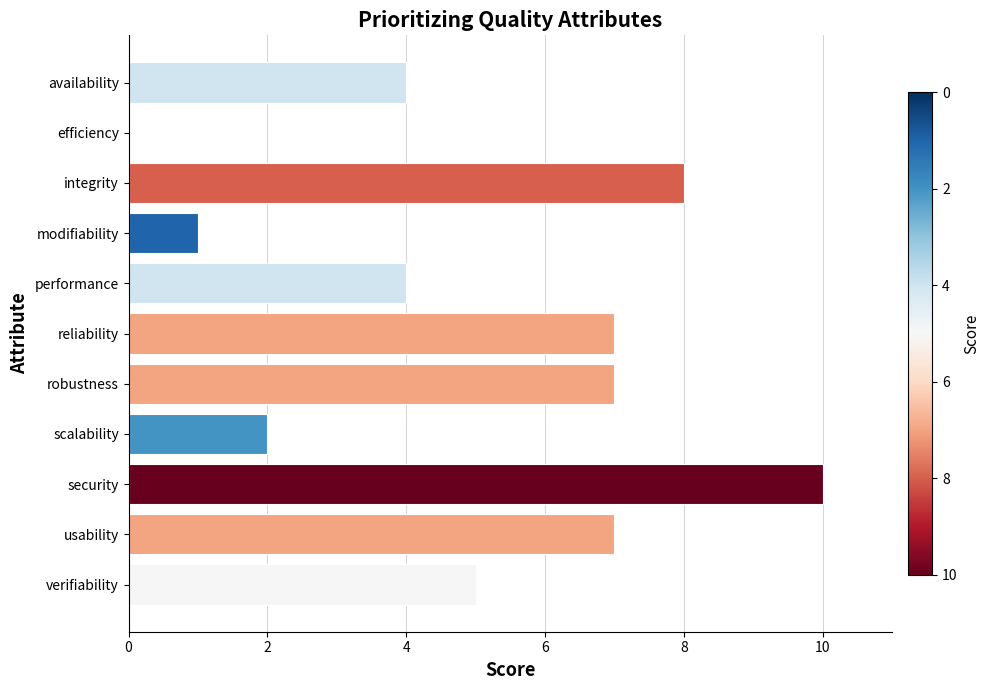

Are the bars horizontal?

Yes